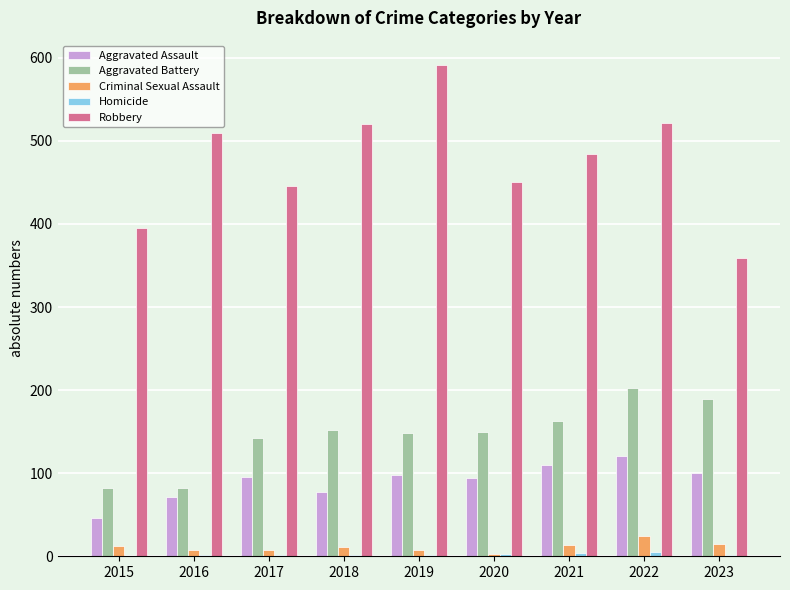

Which series changed the most between 2018 and 2020?

Robbery